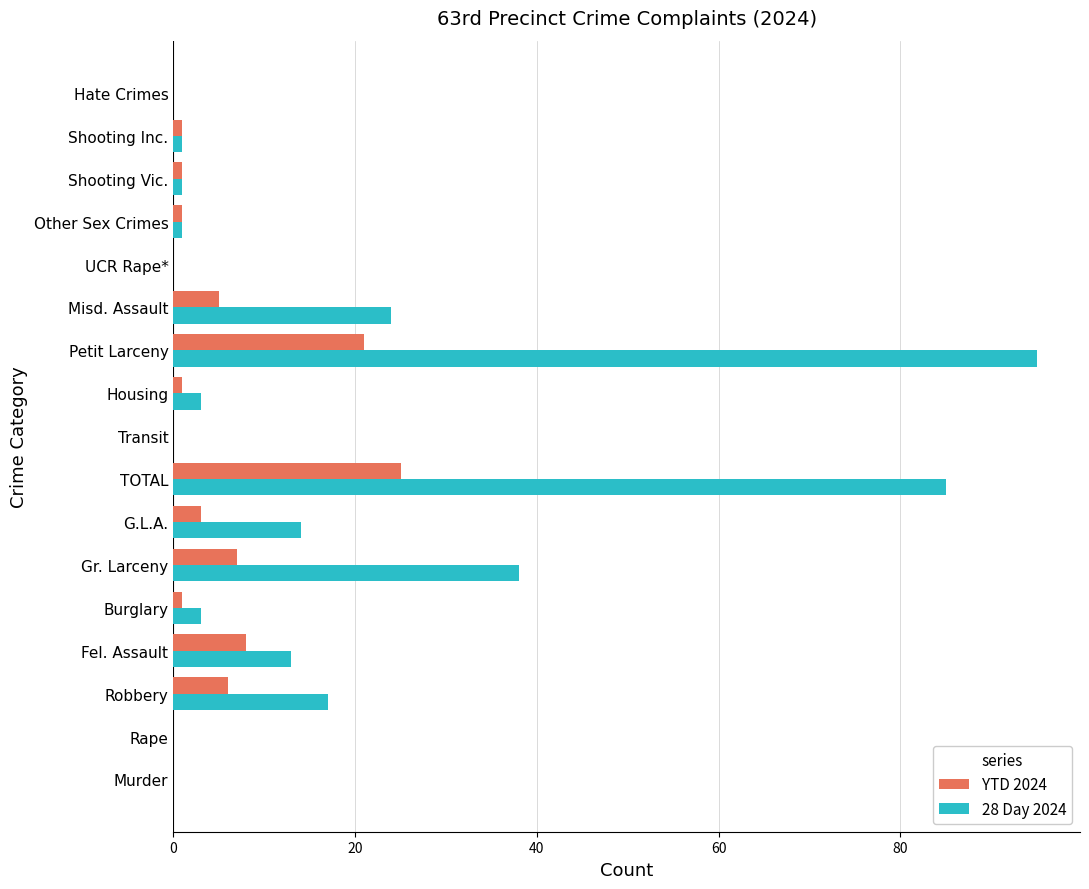

What is the sum of the YTD 2024 values at Rape and Petit Larceny?

21